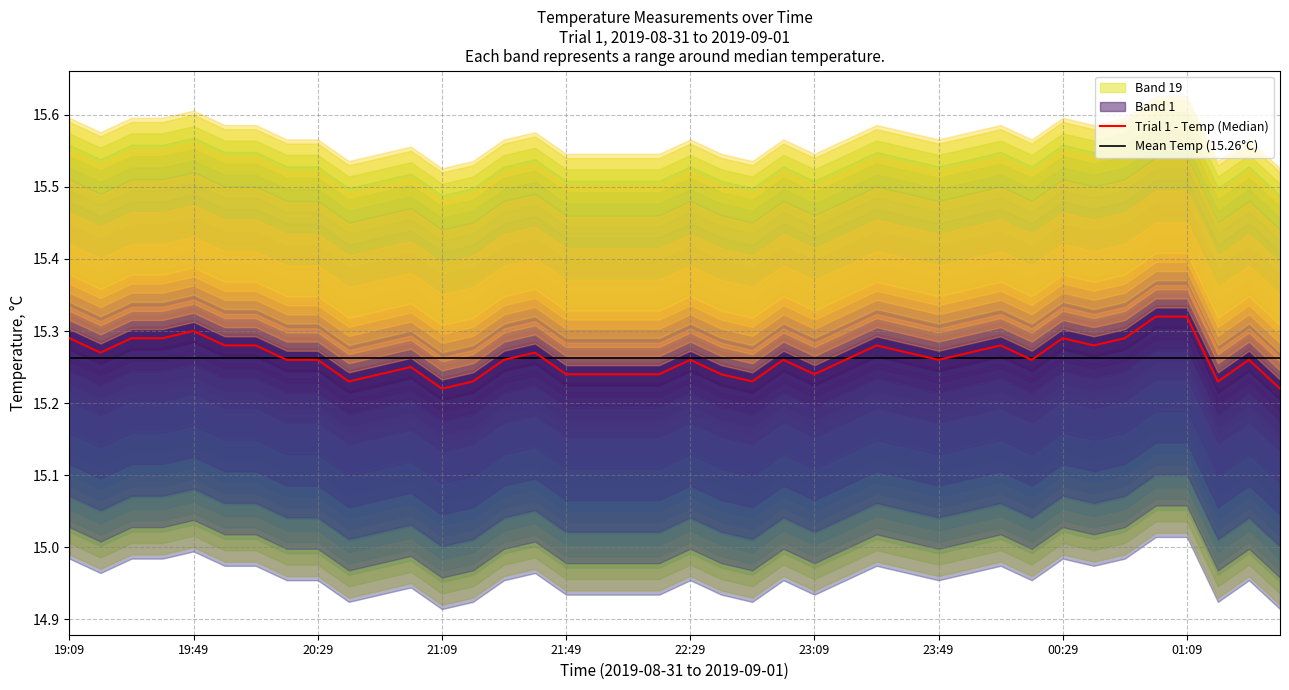

Between 20:09 and 21:19, which is larger?

20:09